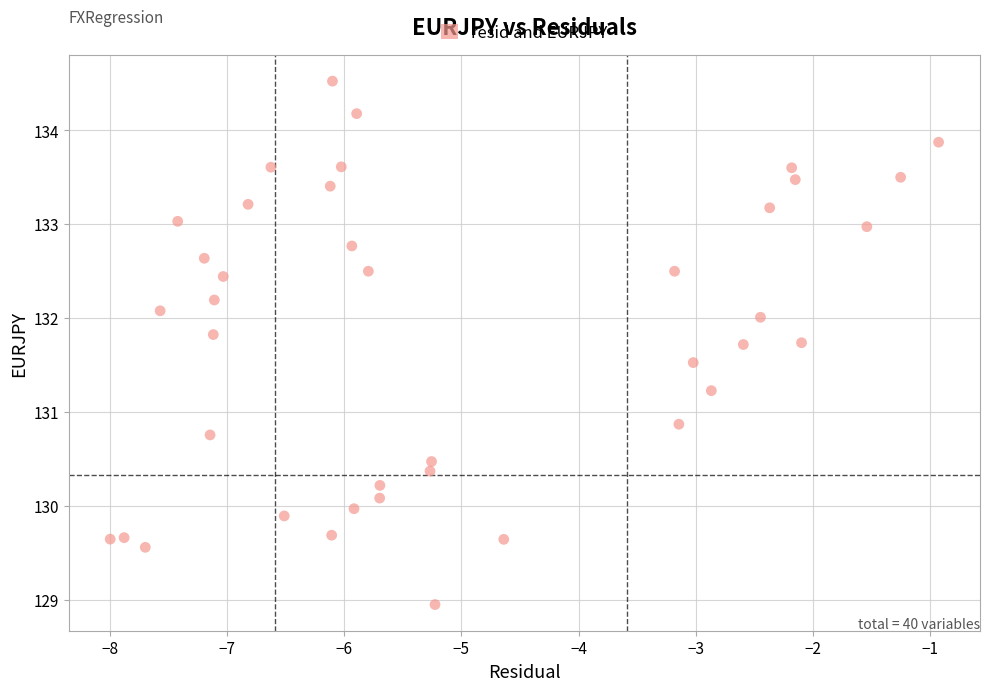

What is the range of X values (max minus min)?

7.1